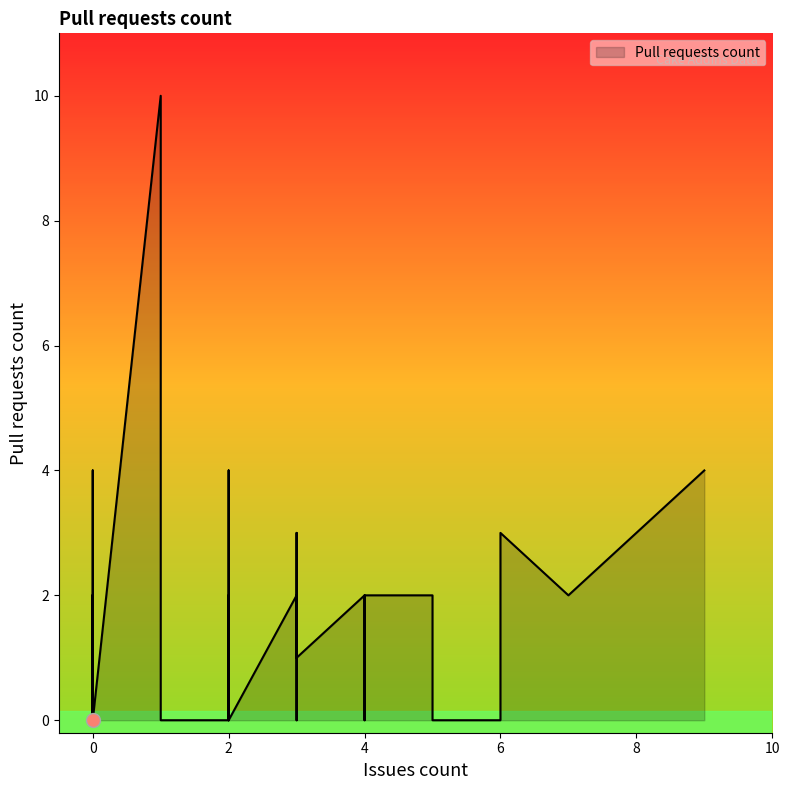

How many points are higher than both their immediate neighbors (excluding endpoints)?

6